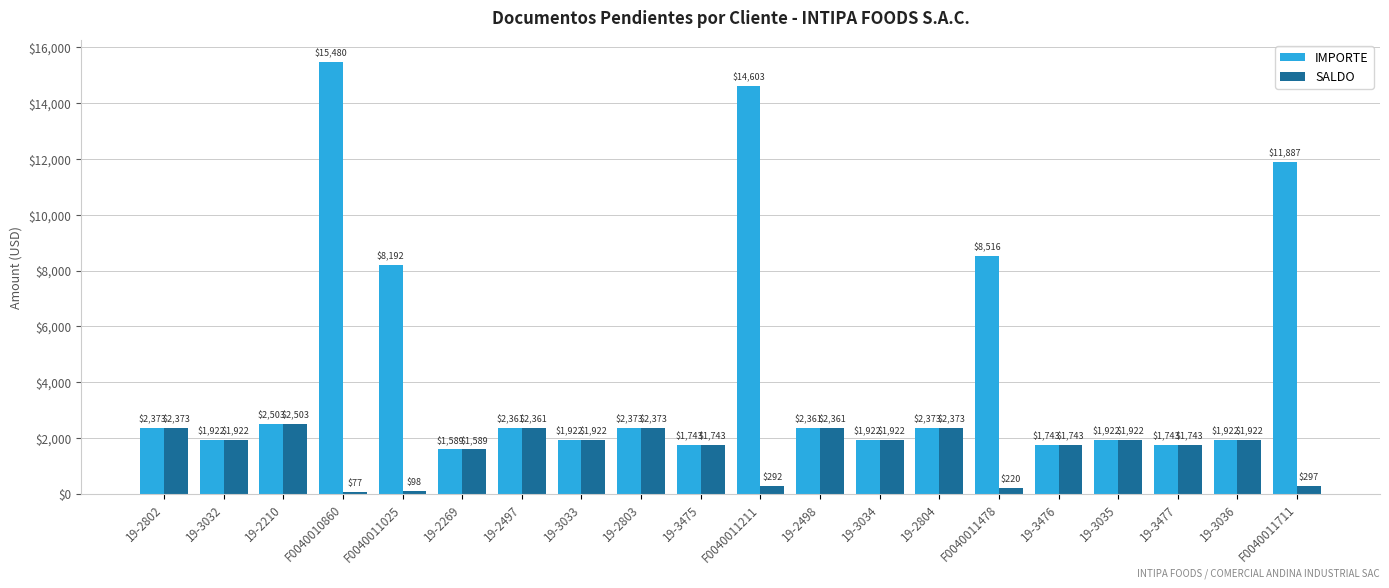

At which category is the sum across all series the highest?

F0040010860